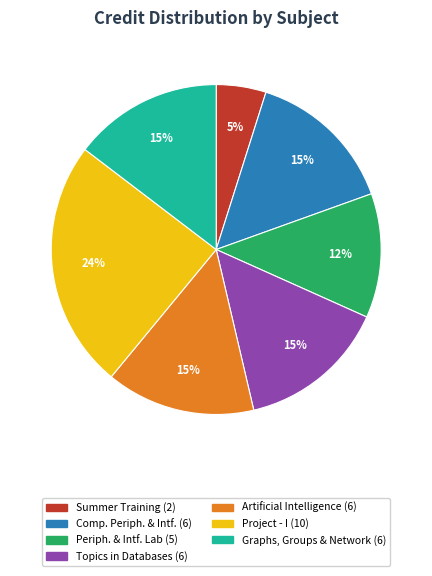

Is there a majority slice in this chart?

No